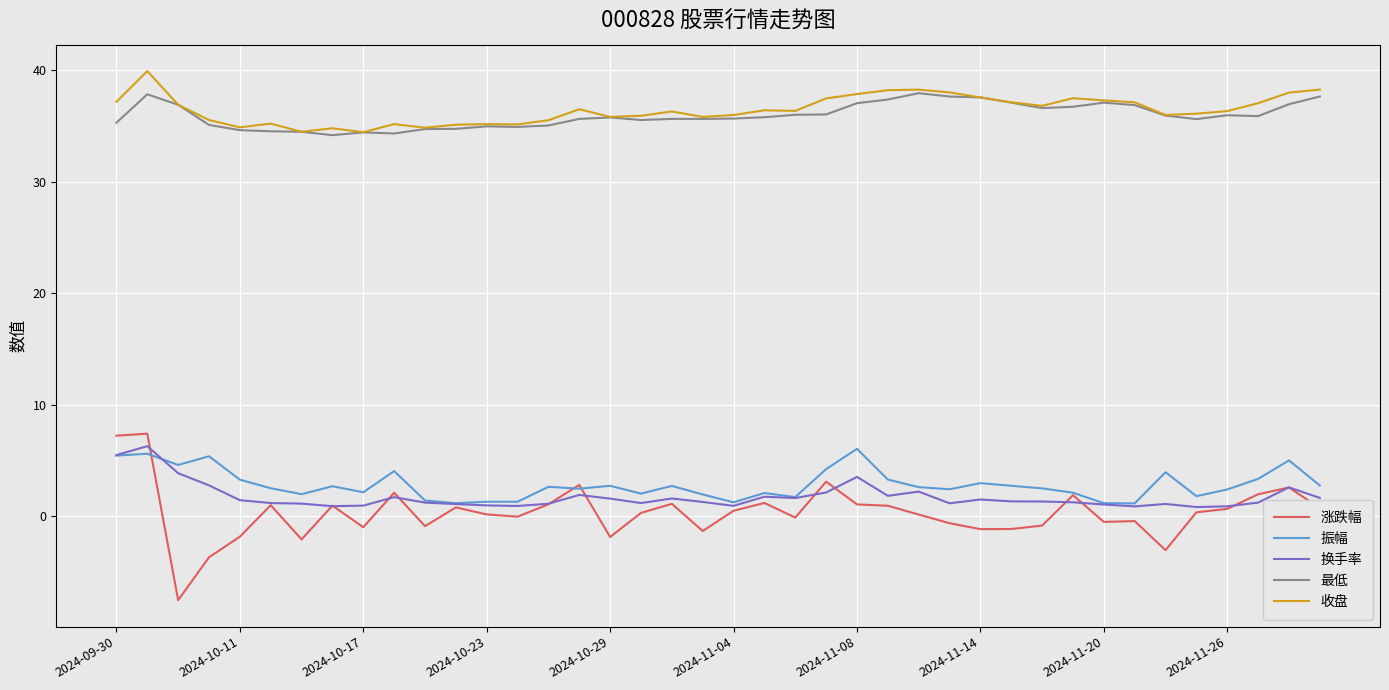

True or false: 振幅 and 收盘 intersect in this chart.

False